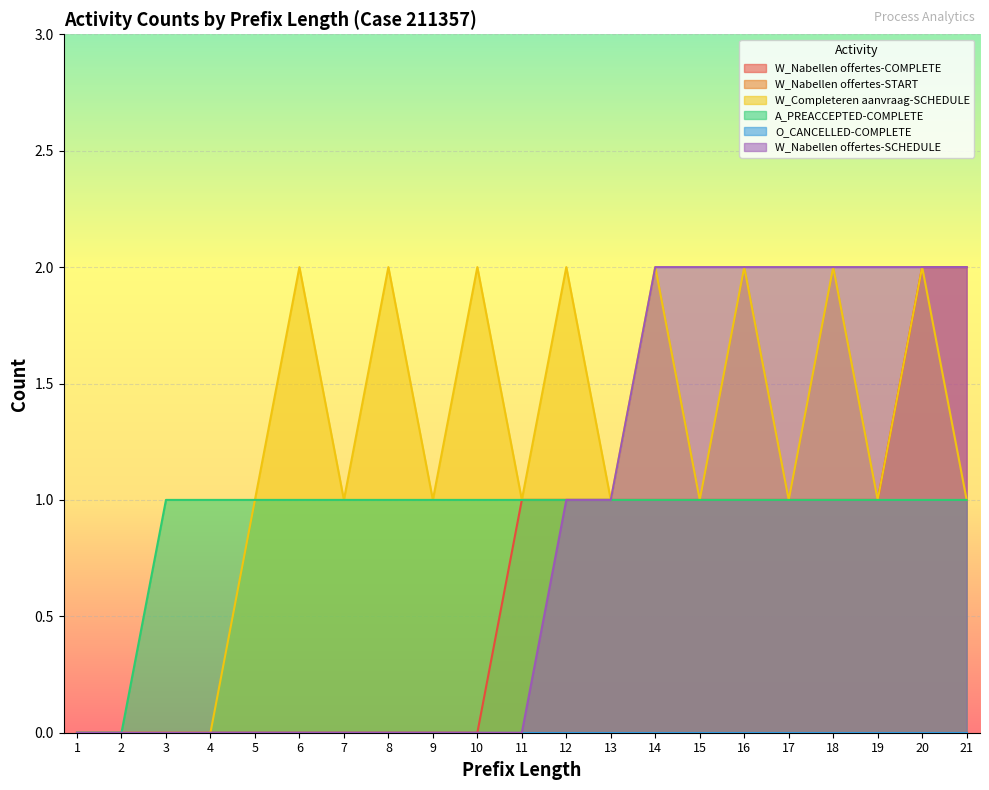

True or false: W_Nabellen offertes-SCHEDULE and W_Completeren aanvraag-SCHEDULE cross at least once.

False